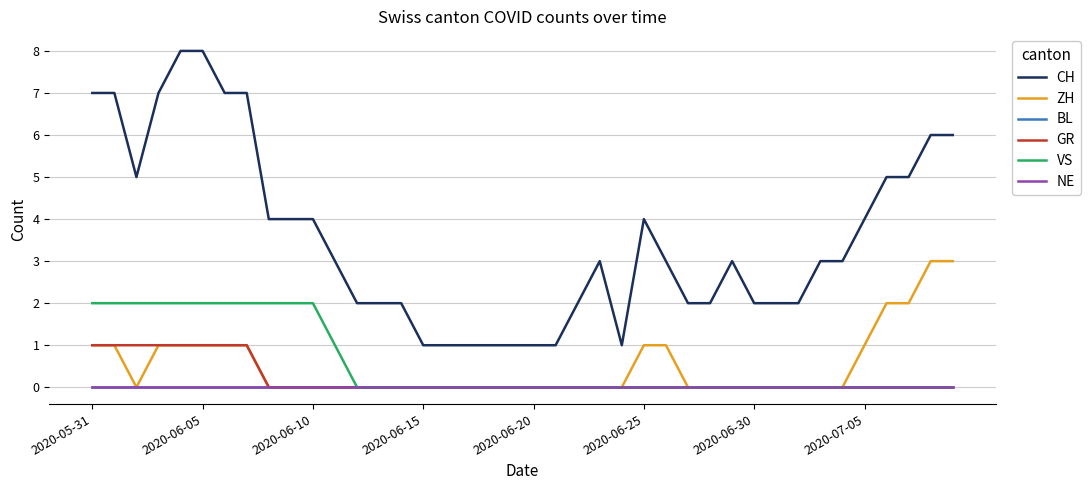

Which series has the widest spread of values?

CH